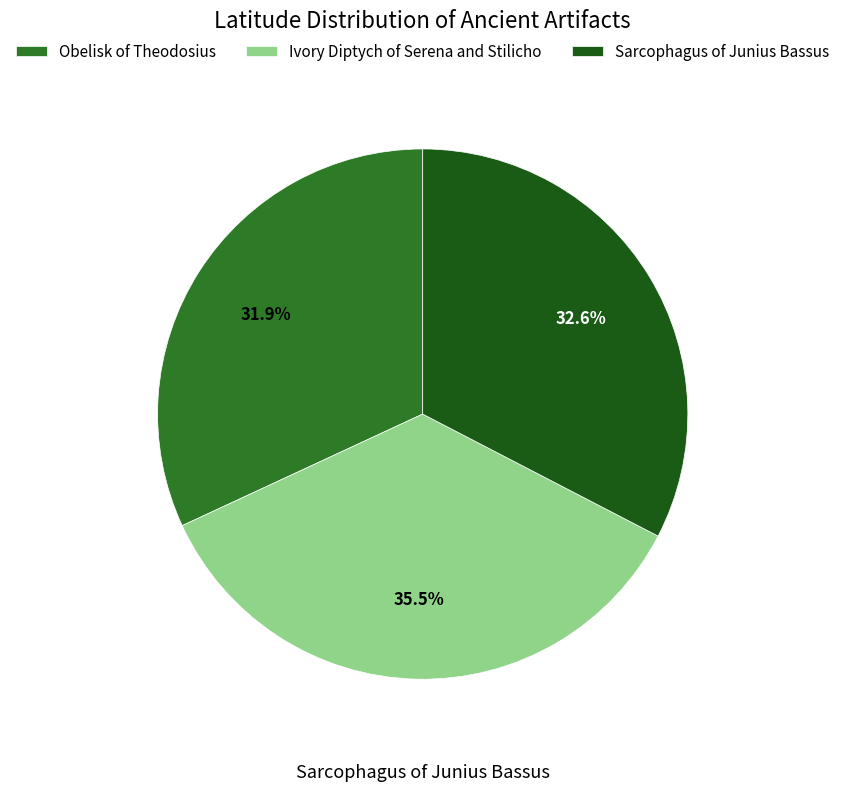

How many segments does this pie chart have?

3